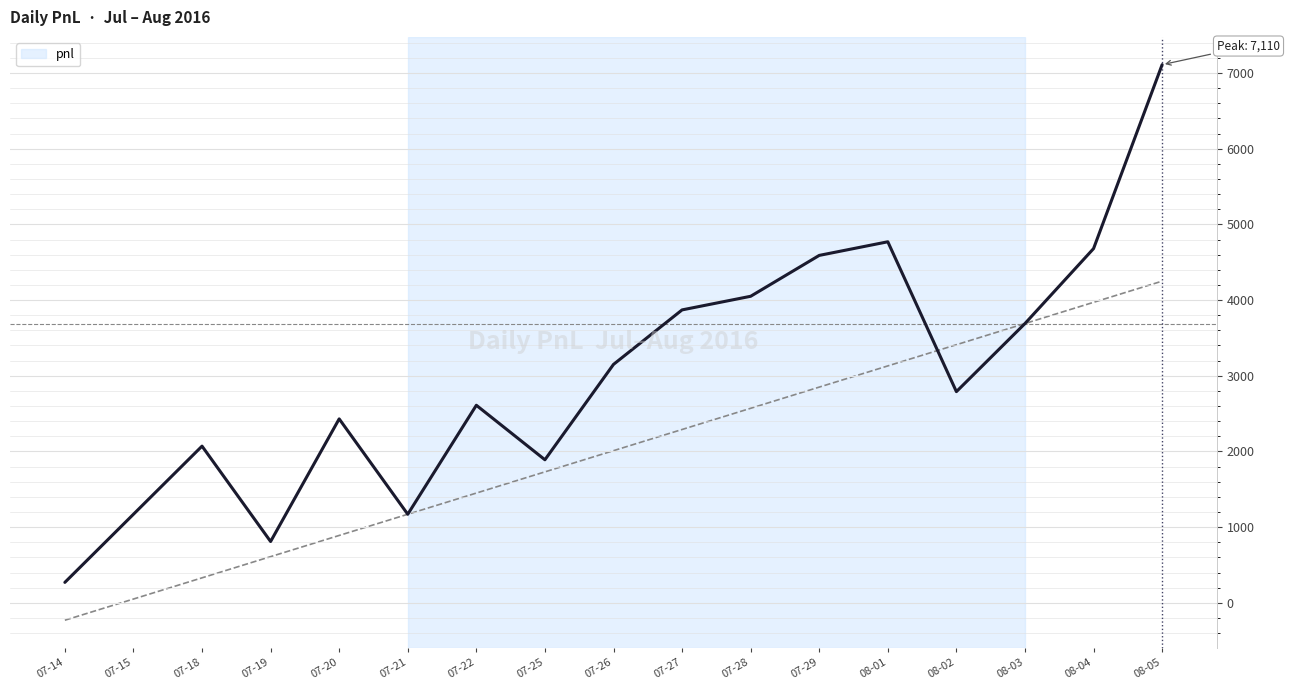

Which has a higher value, 07-27 or 07-28?

07-28